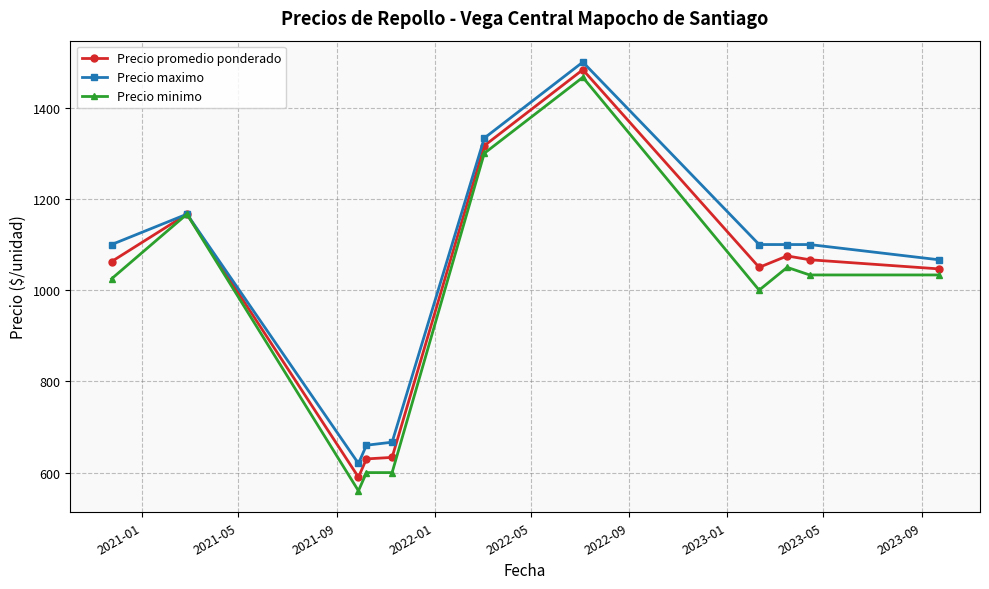

What is the value of the Precio minimo point at the 4th from the left?

600.0